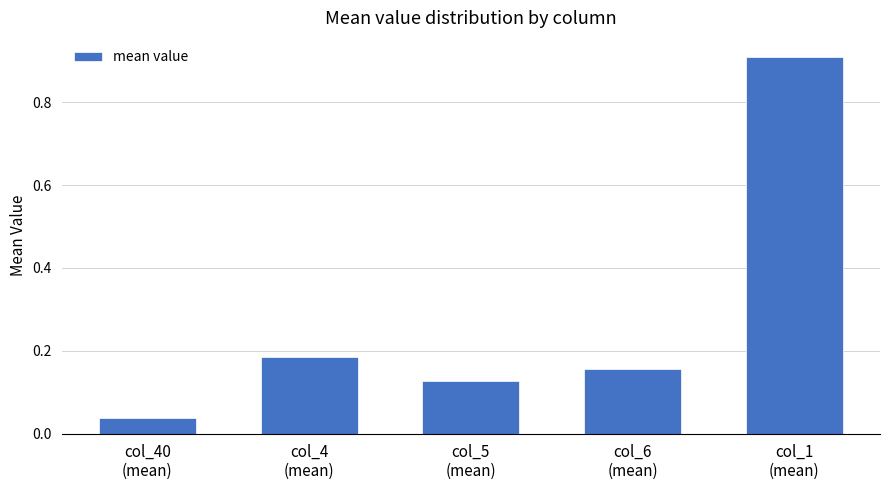

Which has a higher value, col_40
(mean) or col_1
(mean)?

col_1
(mean)